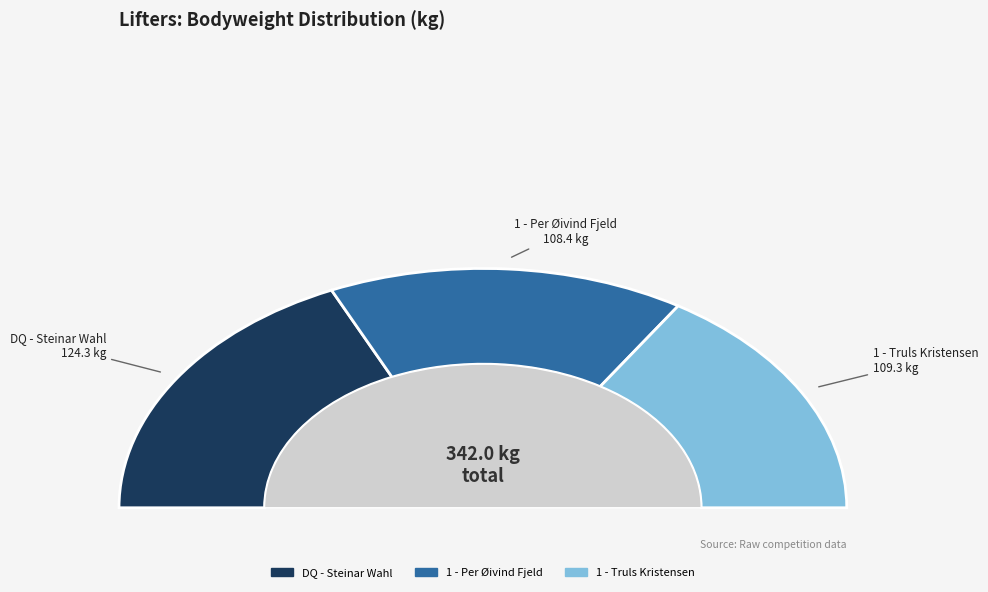

Count the number of slices in the pie.

3